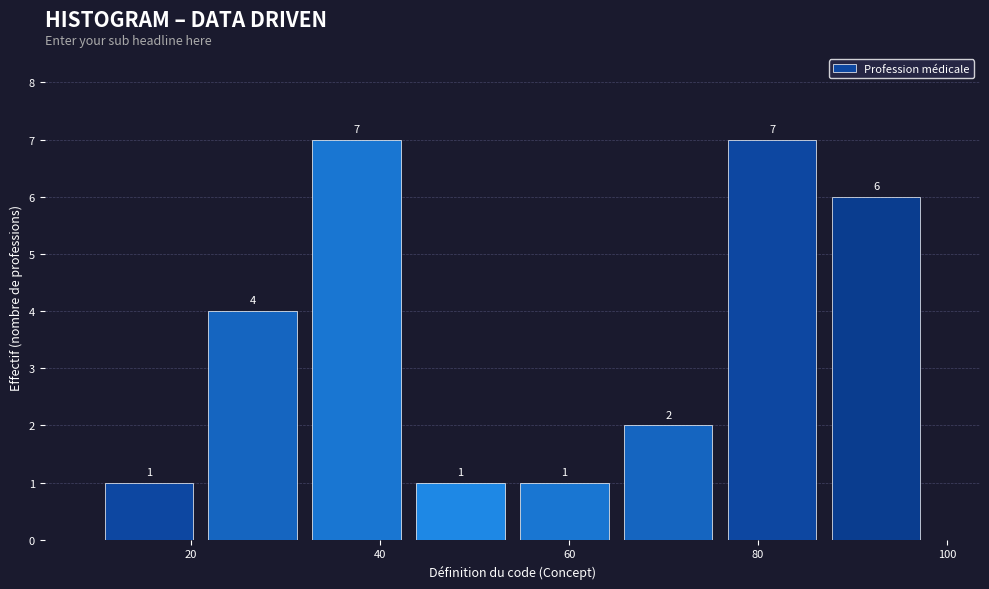

Reading left to right, transcribe this chart: for each bar, give the range it covers on the x-axis and its height. The bar edges are not printed on the chart, so give them approximately, as read against the axis.

10 to 21: 1
21 to 32: 4
32 to 43: 7
43 to 54: 1
54 to 65: 1
65 to 76: 2
76 to 87: 7
87 to 98: 6